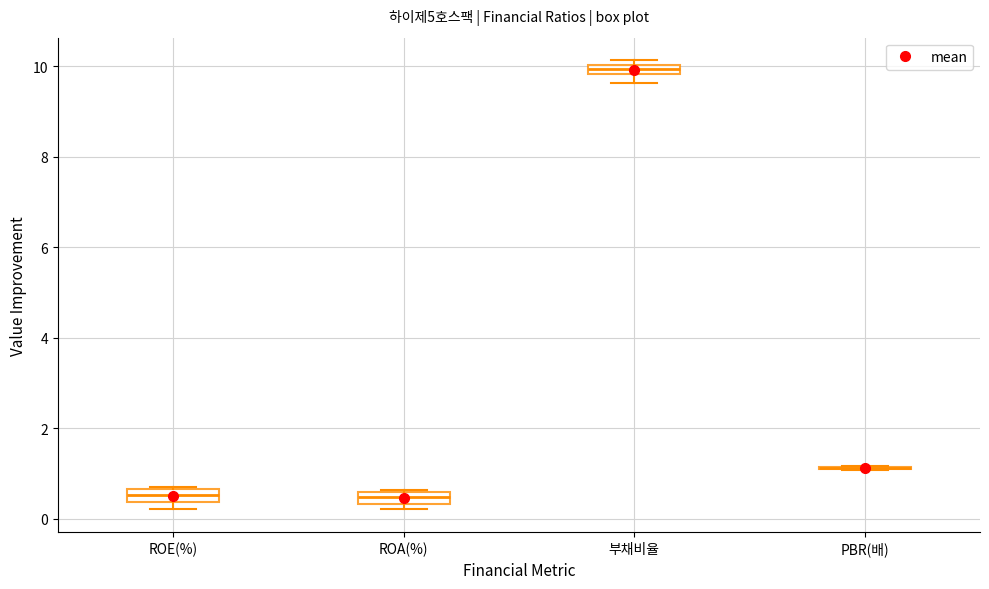

Where is the upper edge of the box for ROE(%) on the y-axis? The values are not printed on the chart, so give them approximately, as read against the axis.

0.6